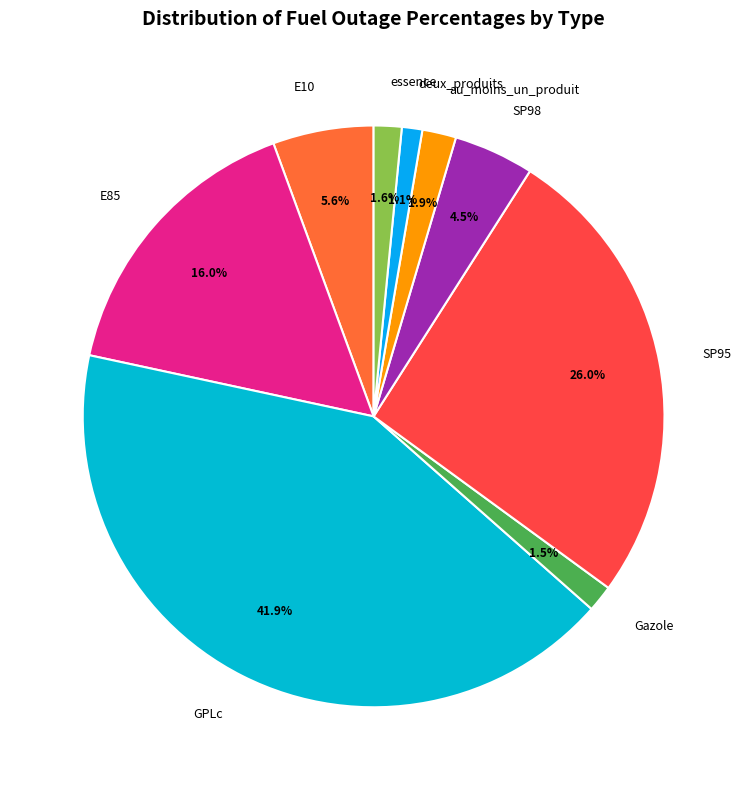

Is SP98 the majority of the pie?

No